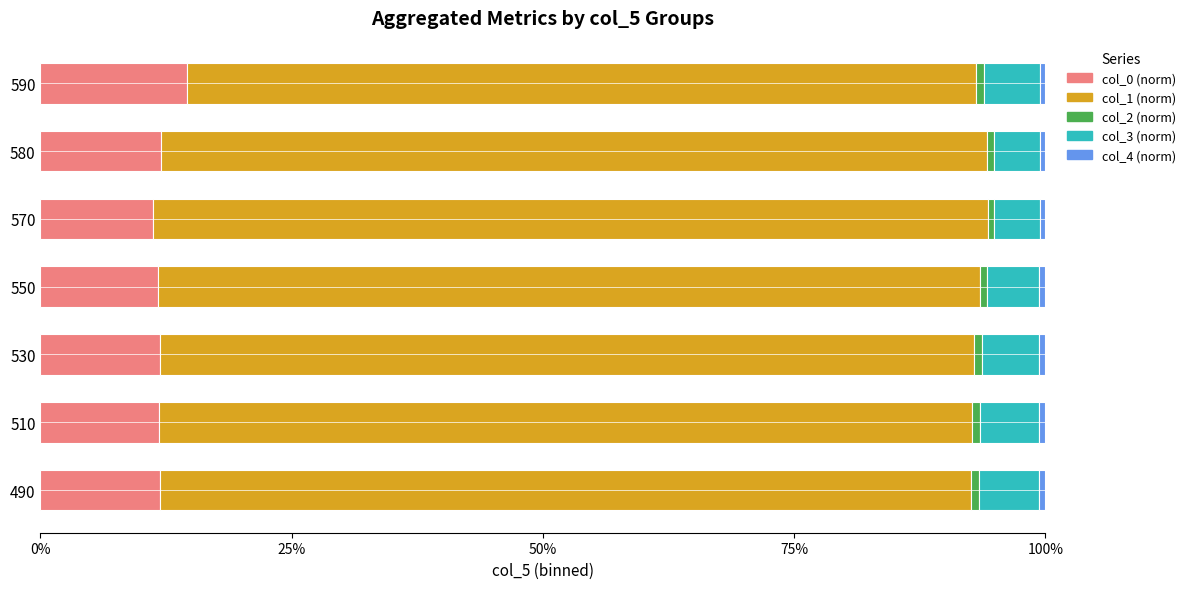

Reading left to right, what are all the values shown in this chart?

col_0 (norm): 0.1	0.1	0.1	0.1	0.1	0.1	0.1
col_1 (norm): 0.8	0.8	0.8	0.8	0.8	0.8	0.8
col_2 (norm): 0.0	0.0	0.0	0.0	0.0	0.0	0.0
col_3 (norm): 0.1	0.1	0.1	0.1	0.0	0.0	0.1
col_4 (norm): 0.0	0.0	0.0	0.0	0.0	0.0	0.0